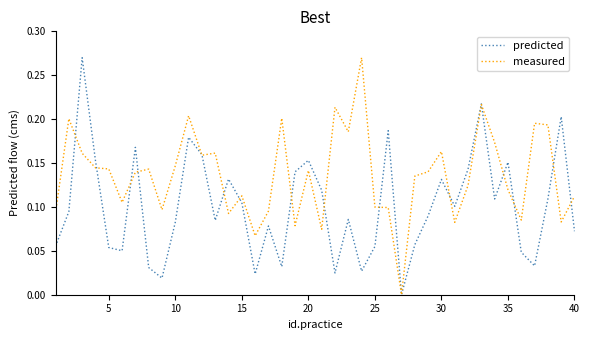

Which series has the largest total across all categories?

measured